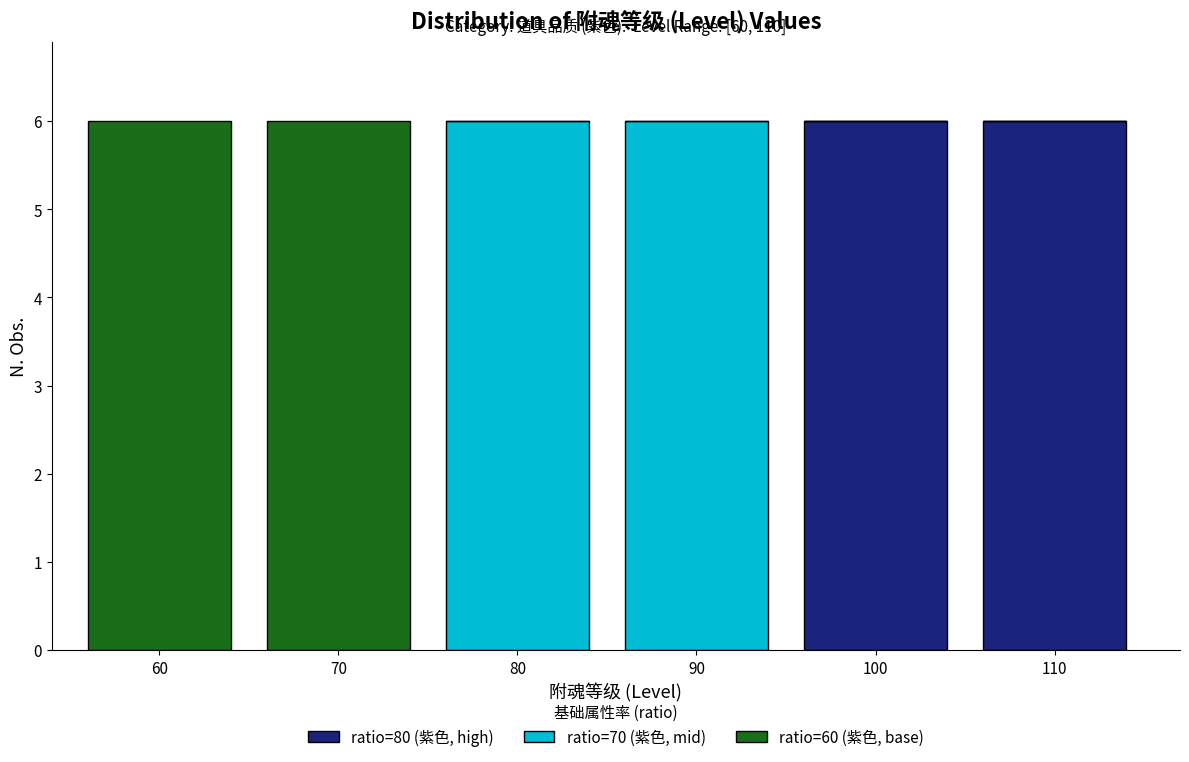

Reading right to left, what are the values for ratio=80 (紫色, high)?

110=6	100=6	90=0	80=0	70=0	60=0